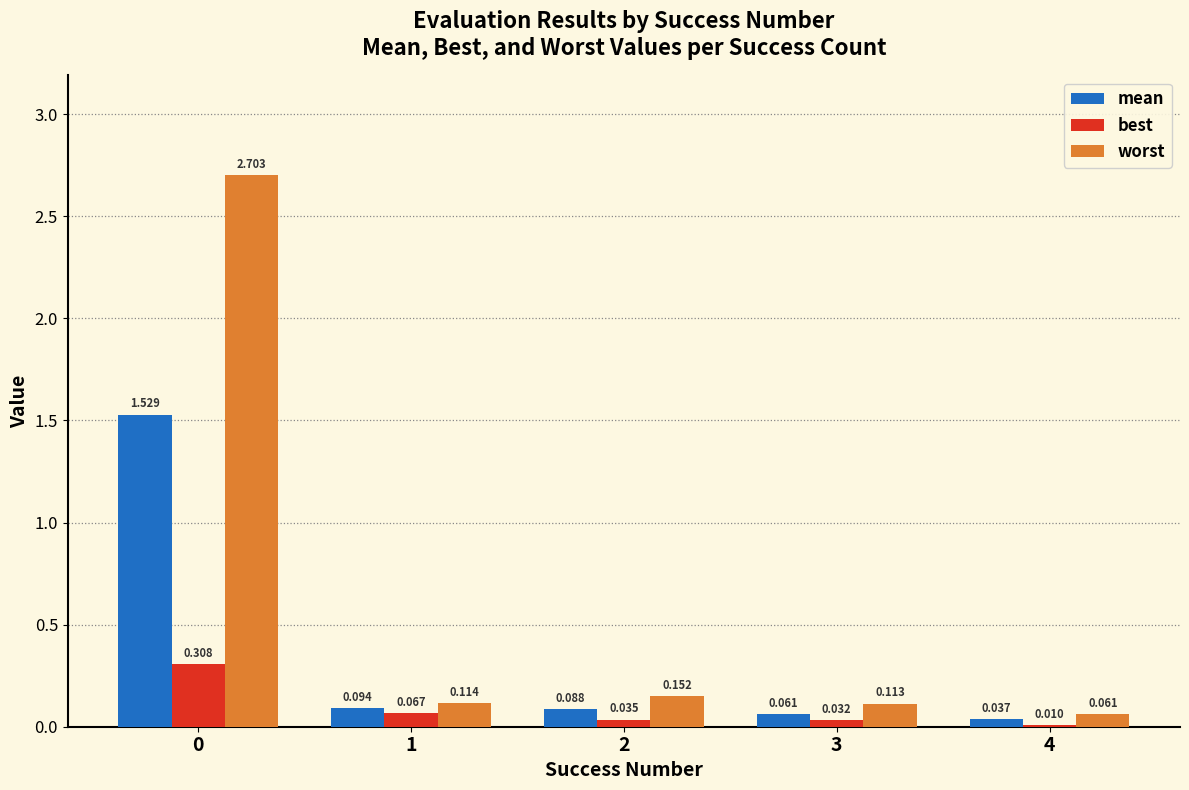

Which series has the largest range (max minus min)?

worst